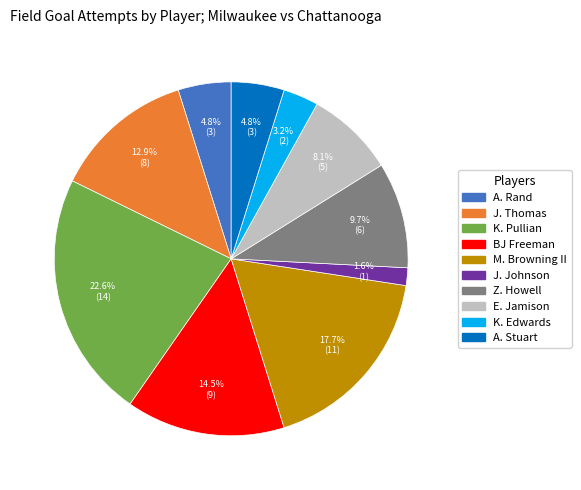

Does any single category account for the majority?

No